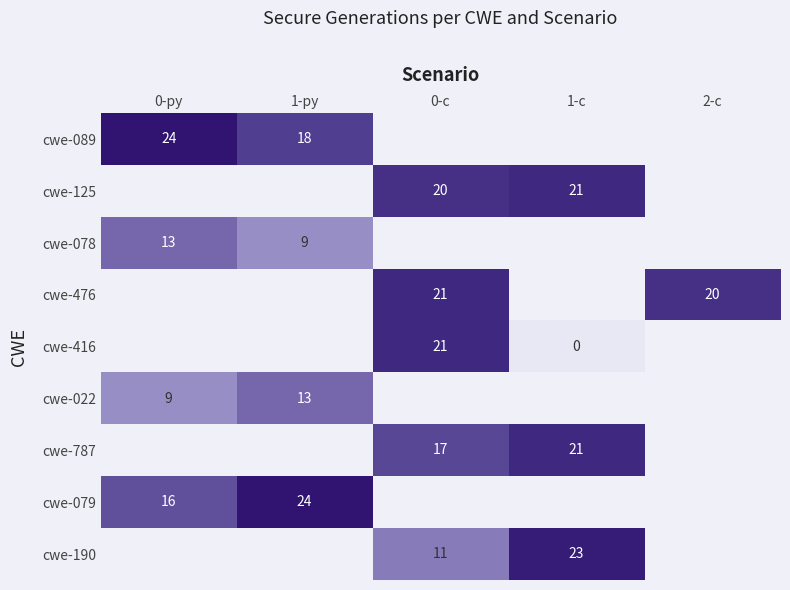

The value of cwe-190 at 1-c is 23. True or false?

True